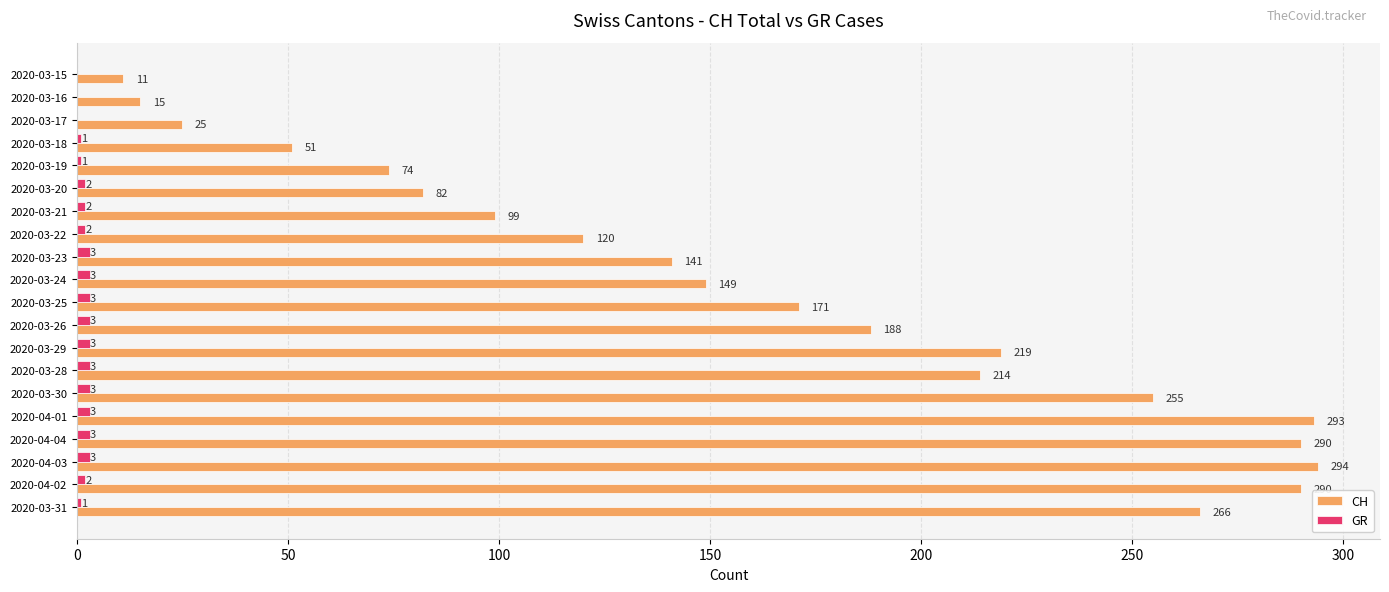

What is the sum of the CH values at 2020-03-19 and 2020-03-26?

262